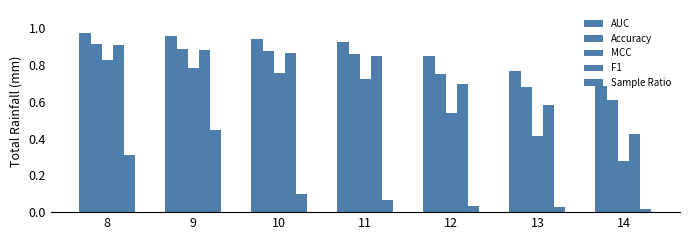

What is the value of the AUC bar at the 3rd from the left?

0.9